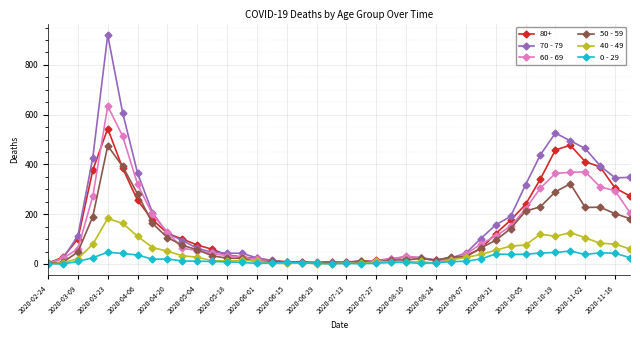

How many lines are shown in the chart?

6